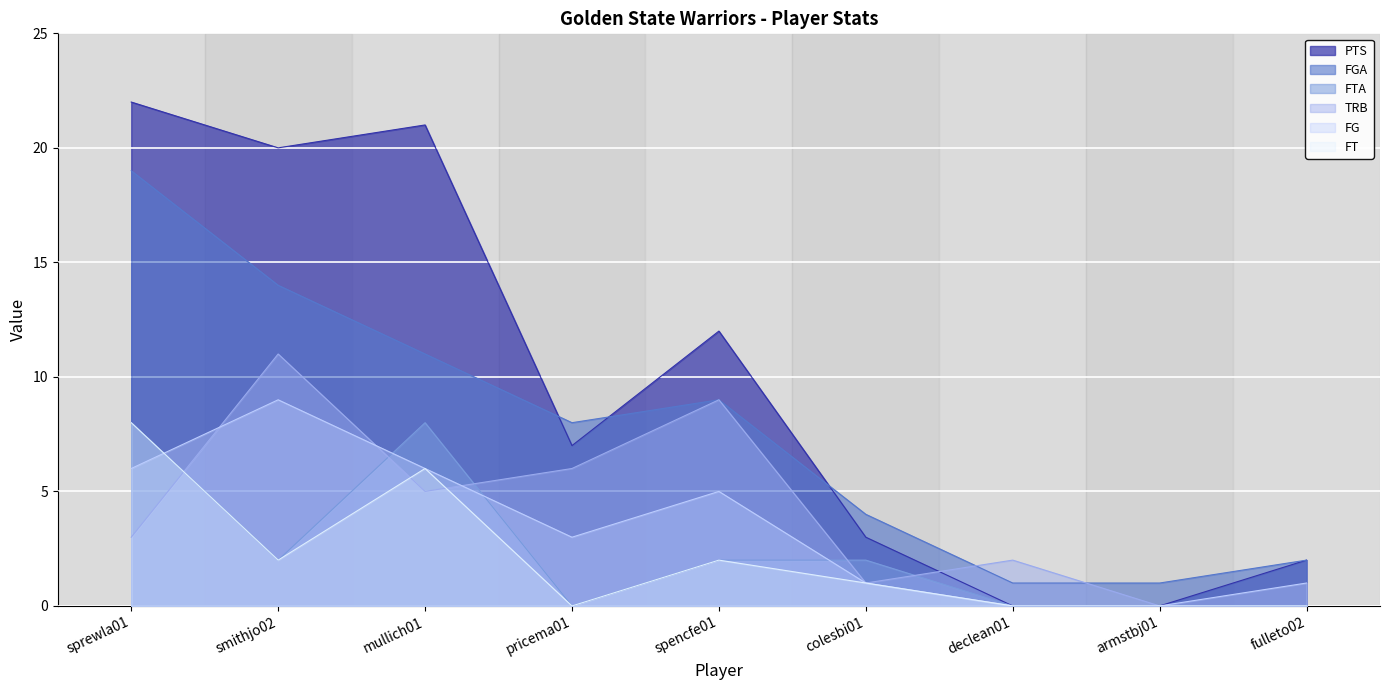

What is the approximate value of PTS at colesbi01, to the nearest 5?

5